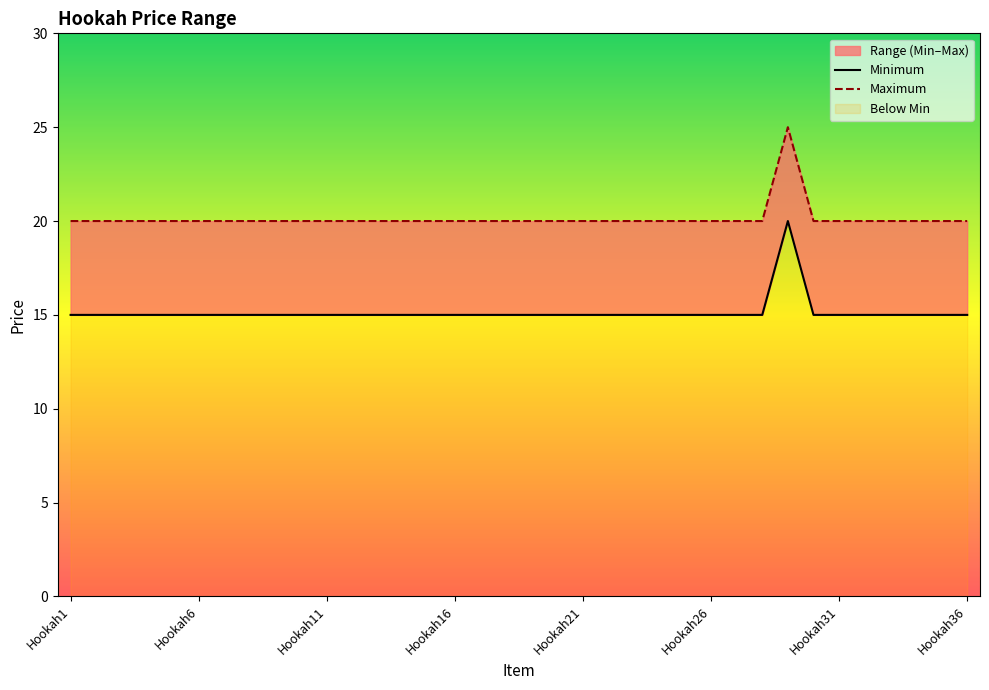

Where is the first local maximum for Minimum?

28